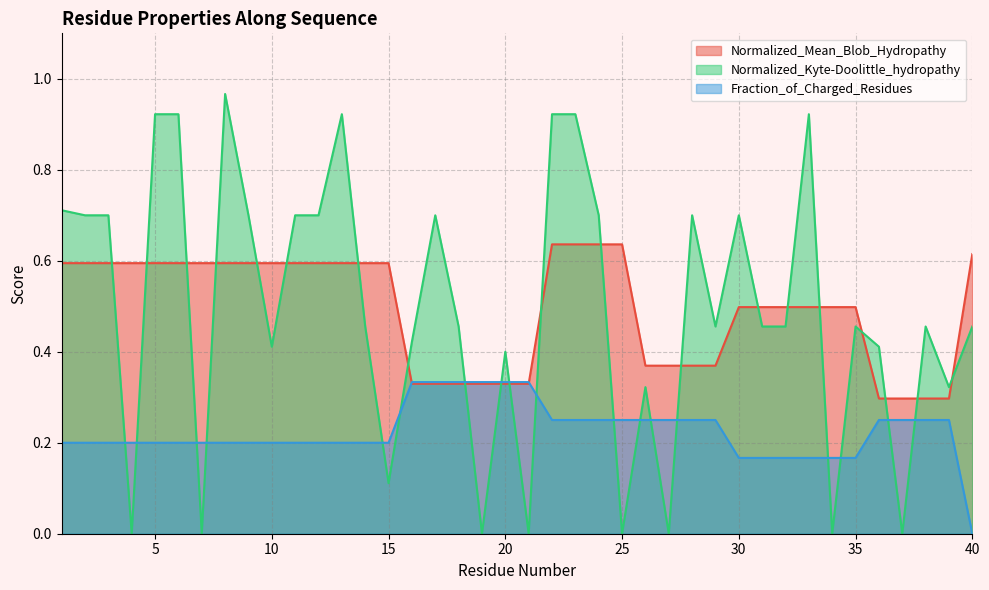

The Fraction_of_Charged_Residues series shows 0.2 at 8. True or false?

True